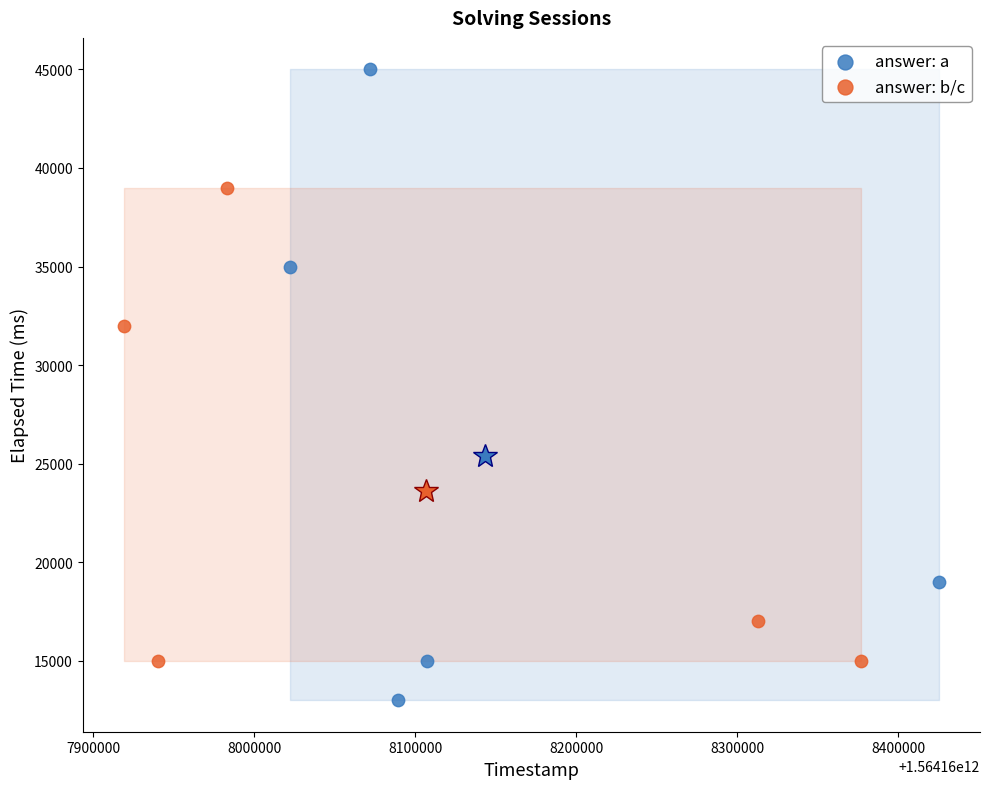

Which series has the widest spread of Y values?

answer: a